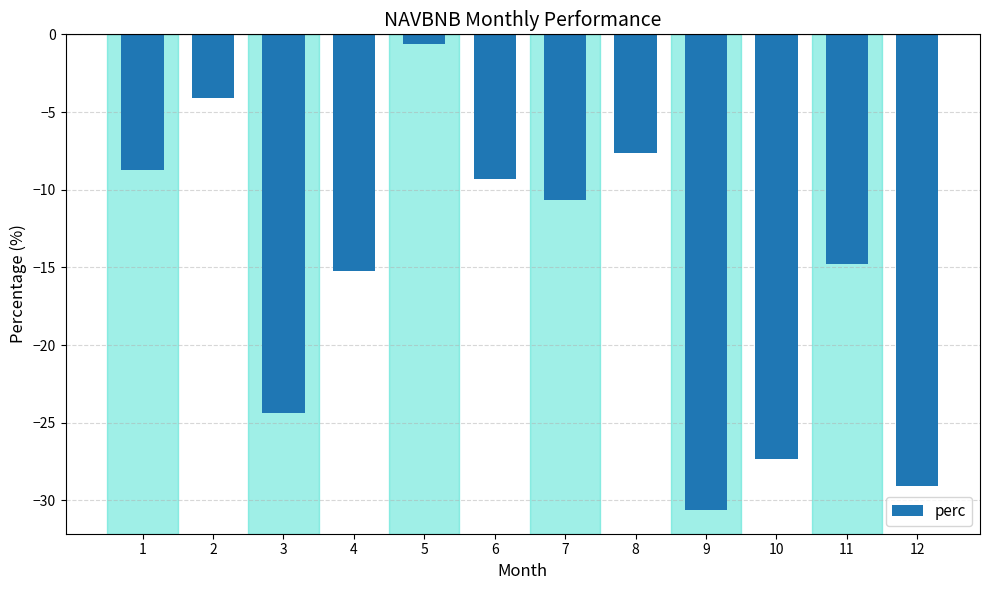

Between 6 and 3, which is larger?

6